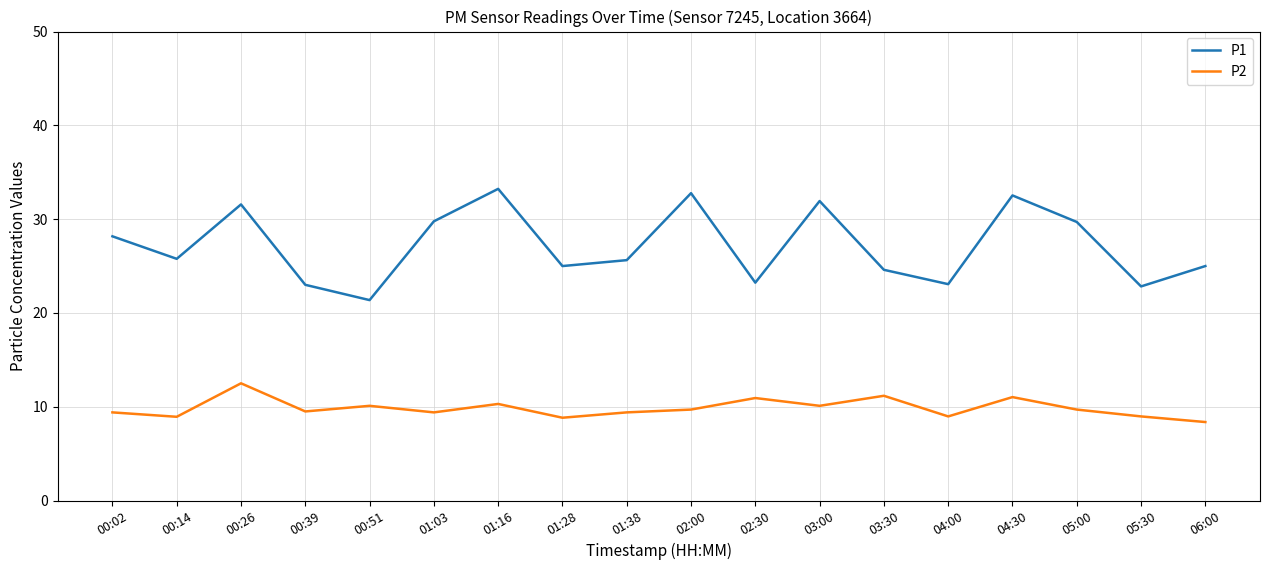

In P2, how many points are lower than both neighbors (excluding endpoints)?

6